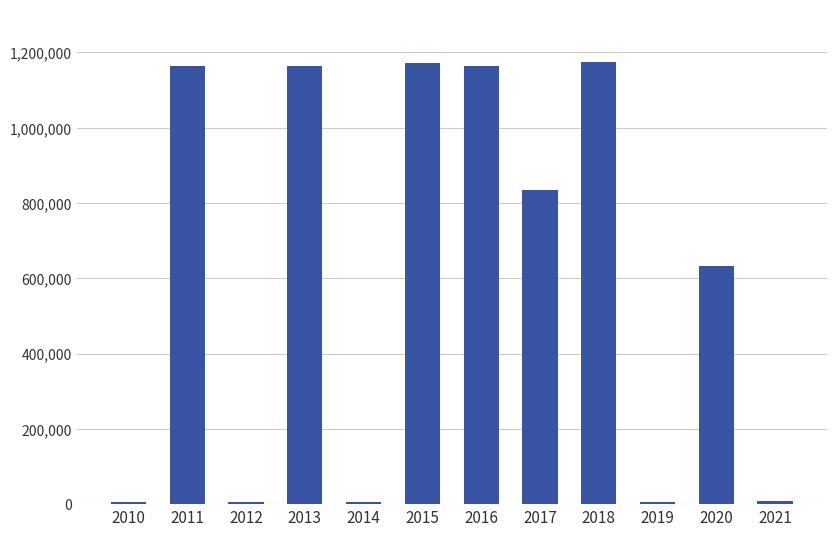

The value at 2020 is 633641. True or false?

True